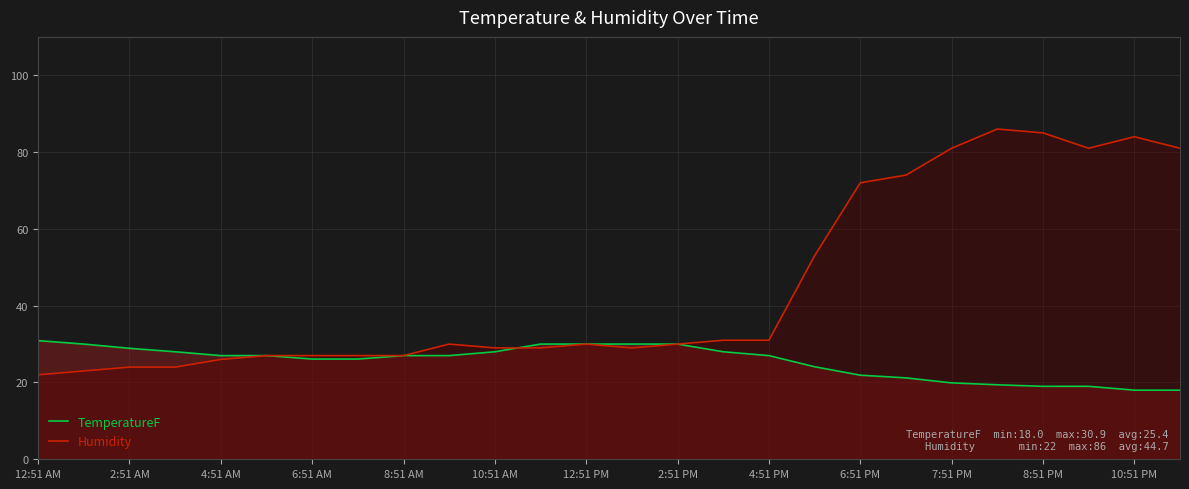

List the series in order of their overall mean, highest first.

Humidity, TemperatureF